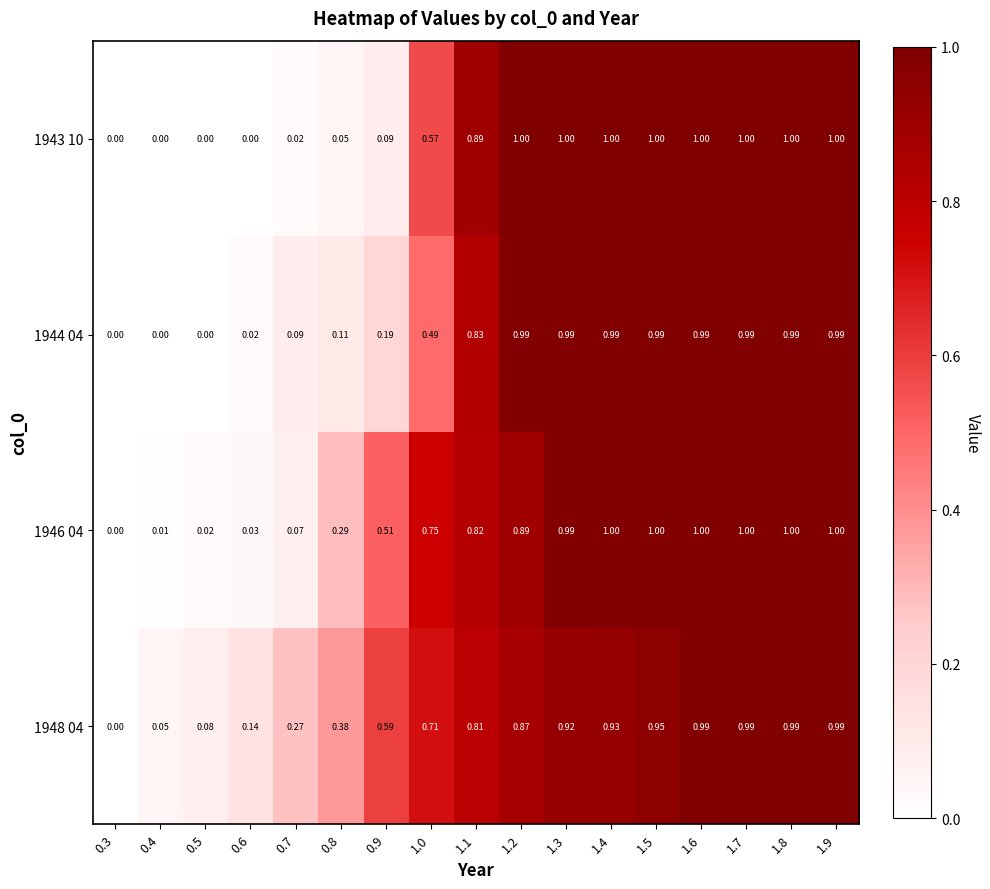

Is the value of 1944 04 at 0.4 greater than the value of 1943 10 at 1.9?

No